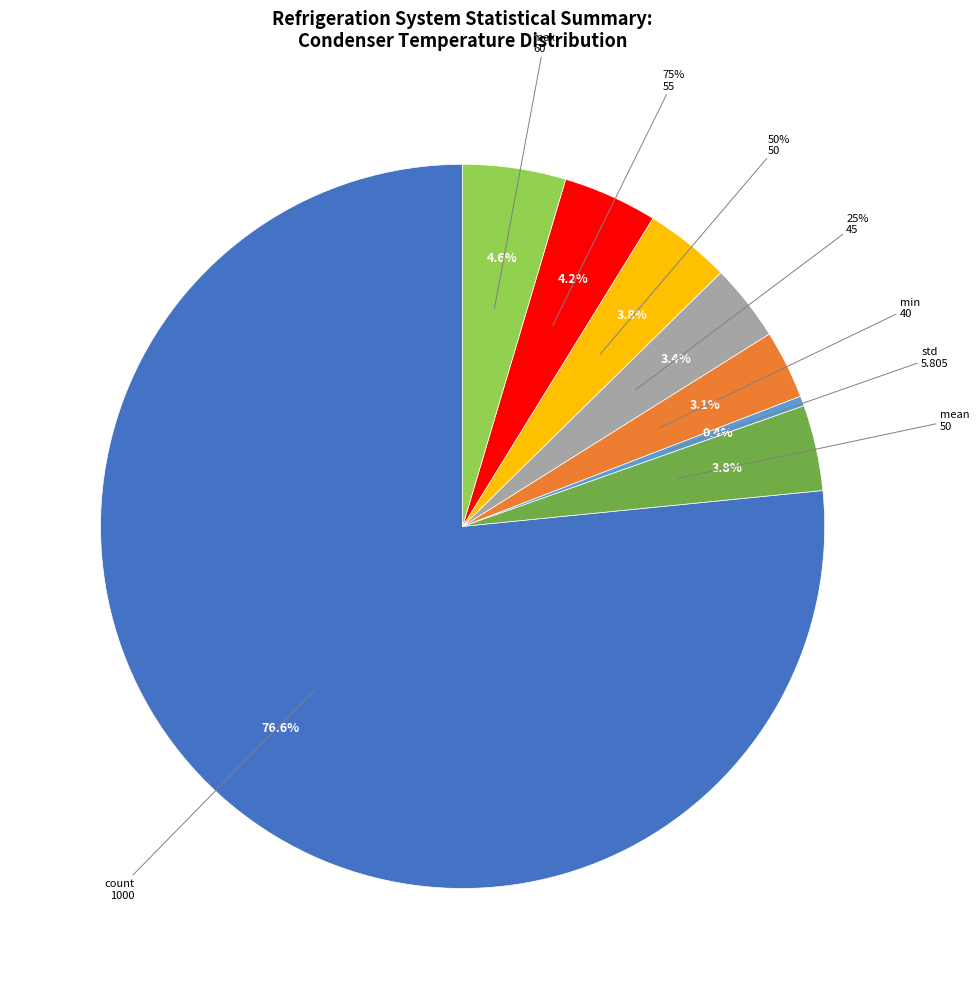

True or false: 50% accounts for 1% of the total.

False